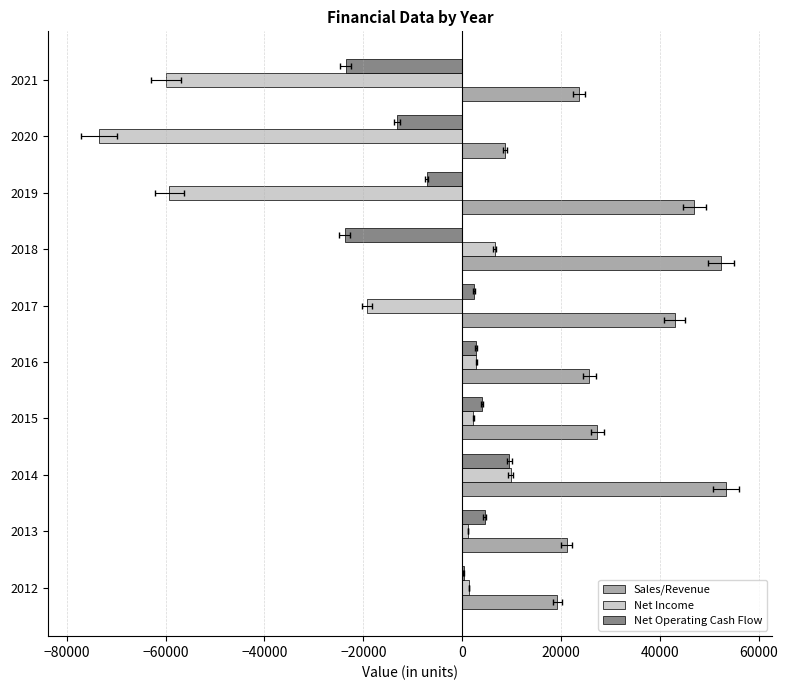

At how many categories does at least one series exceed -29869?

10